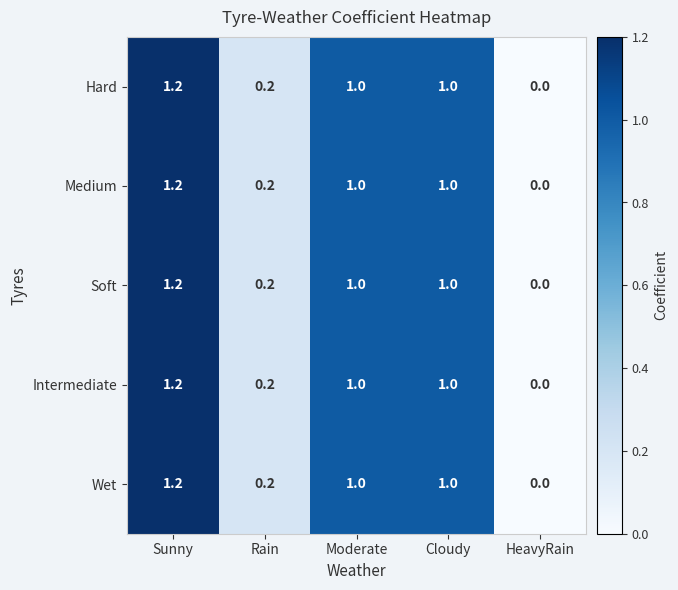

Which label corresponds to the largest value in the chart?

Sunny